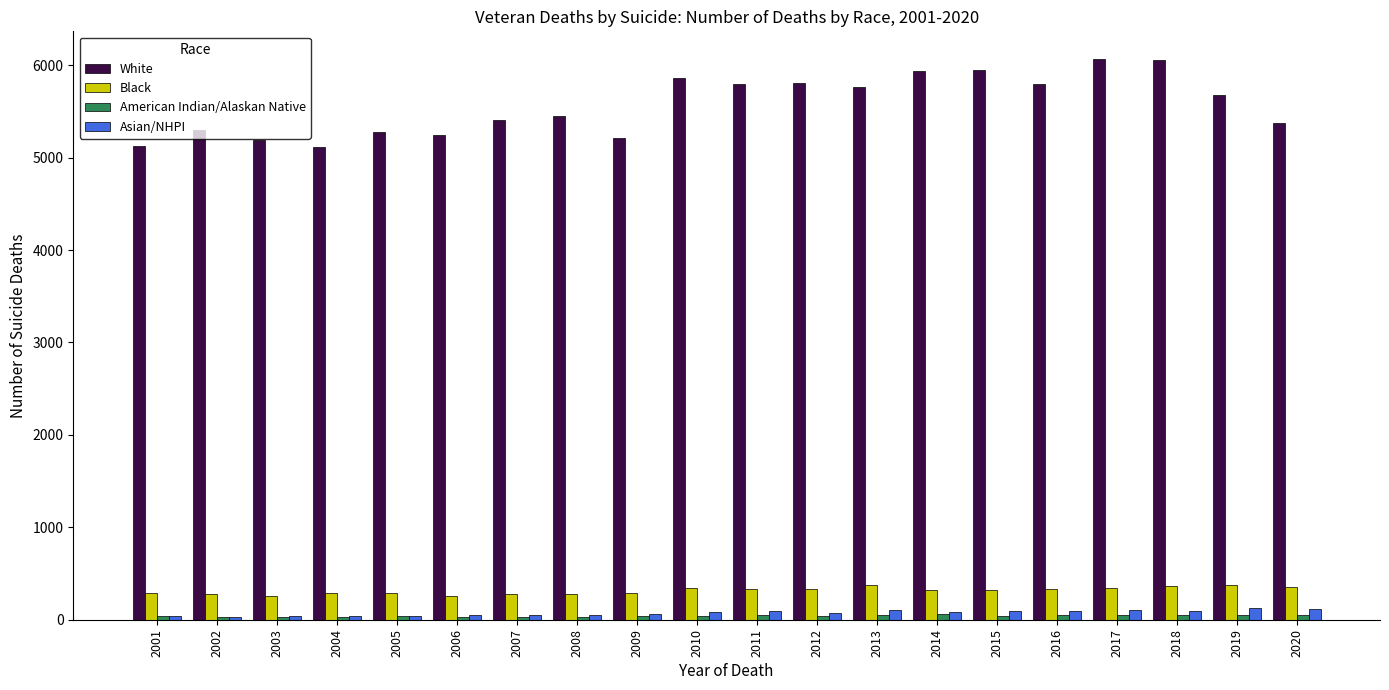

What is the greatest value displayed?

6063